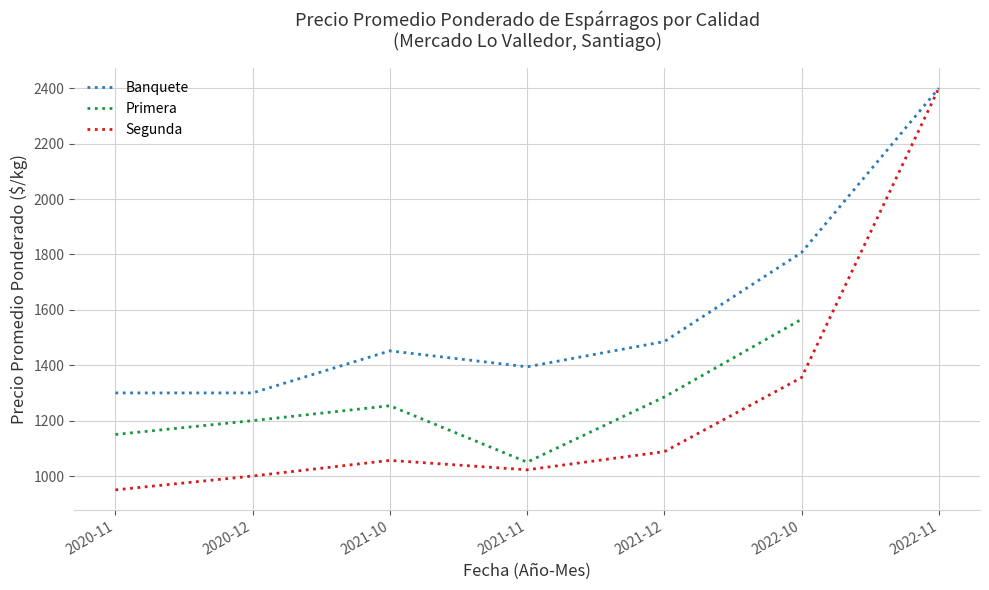

What is the total value across all series at 2021-10-19?

3745